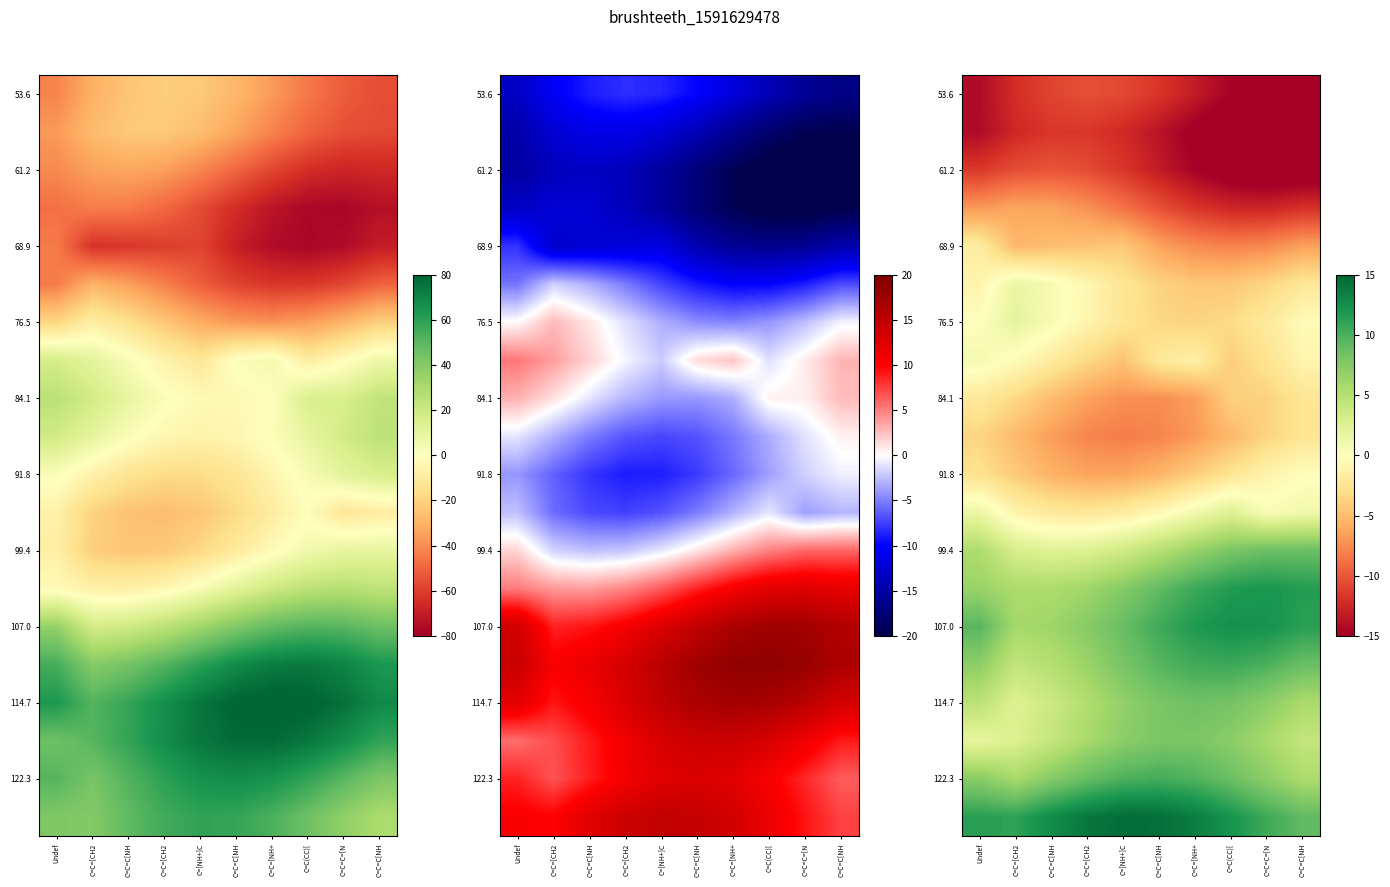

Which has a higher value, C=C=C[NH or Undef?

Undef